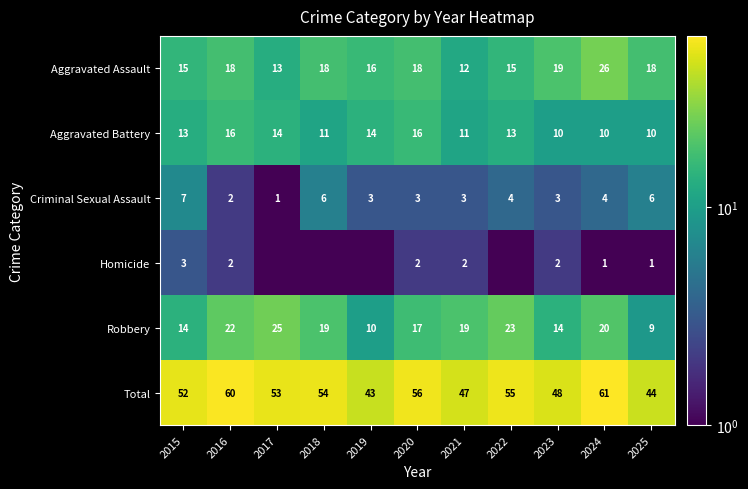

What is the difference between the maximum and minimum values in the Robbery series?

16.0